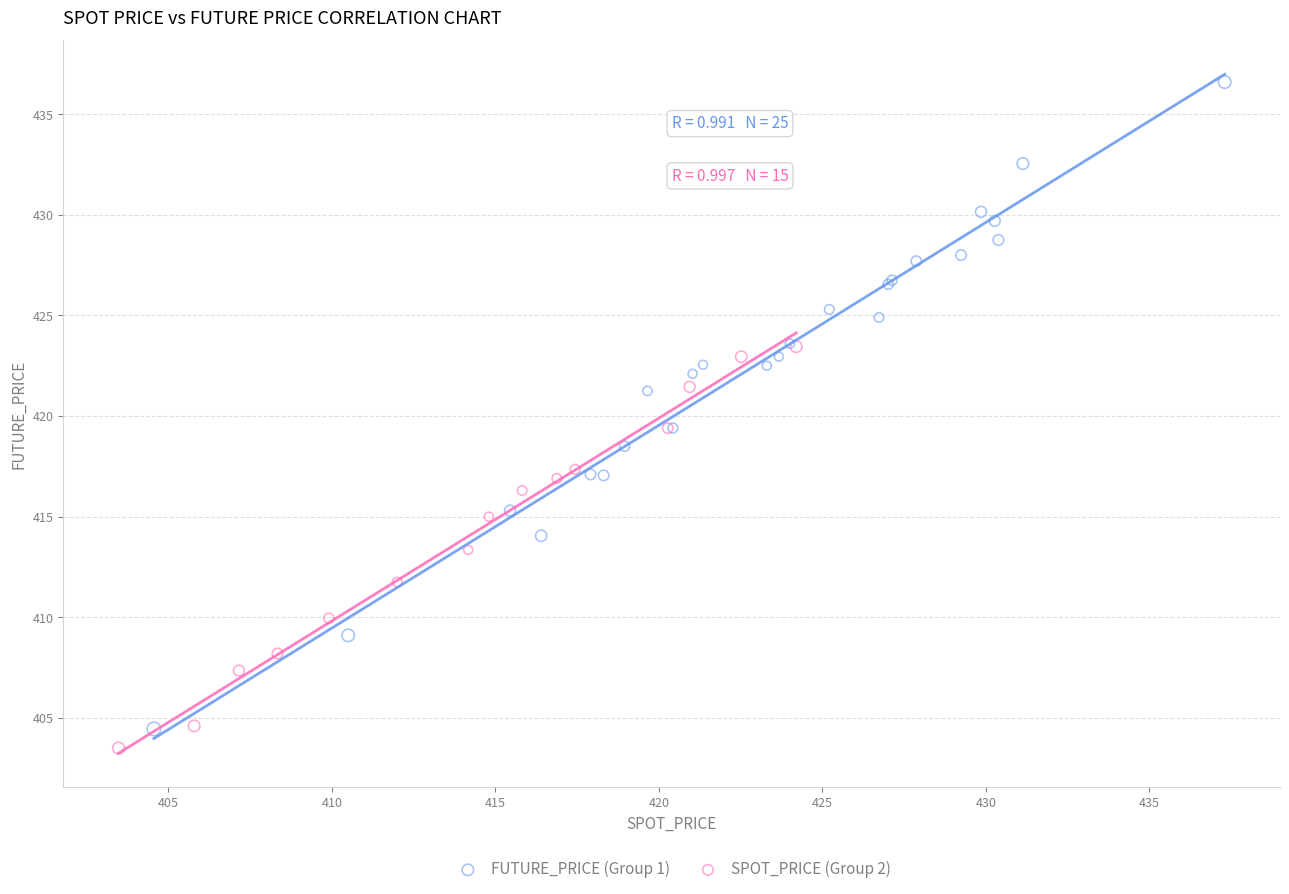

Which series has the widest spread of Y values?

FUTURE_PRICE (Group 1)